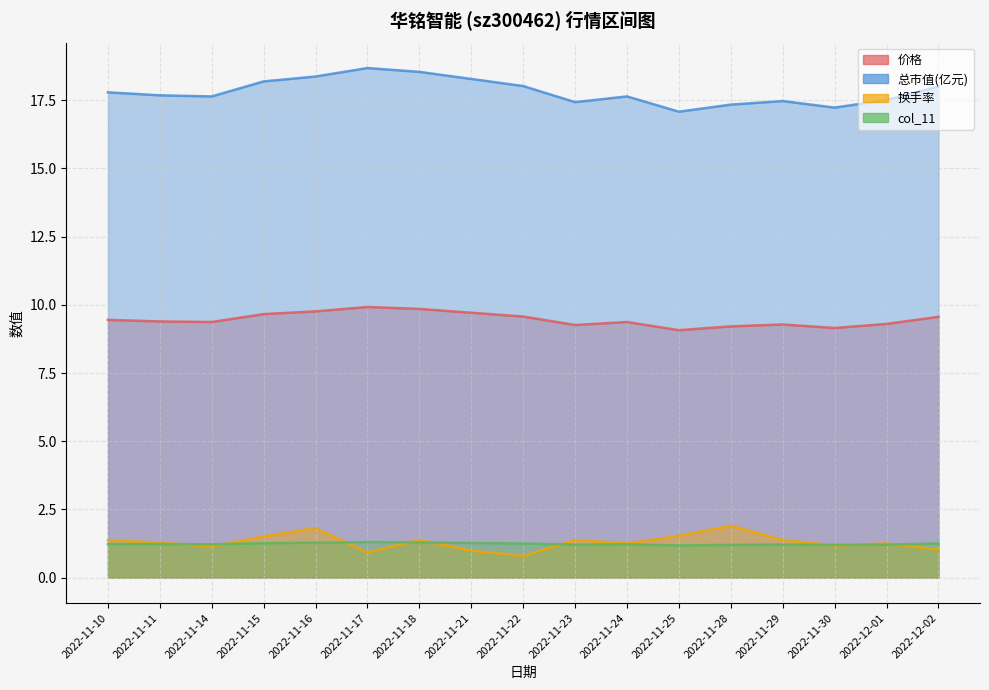

True or false: col_11 has a value of 1.2 at 2022-11-28.

True